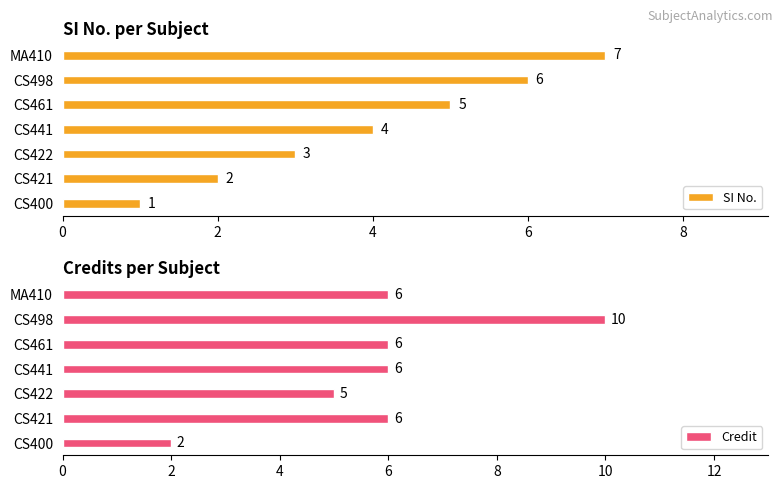

At which label does SI No. reach its peak?

MA410